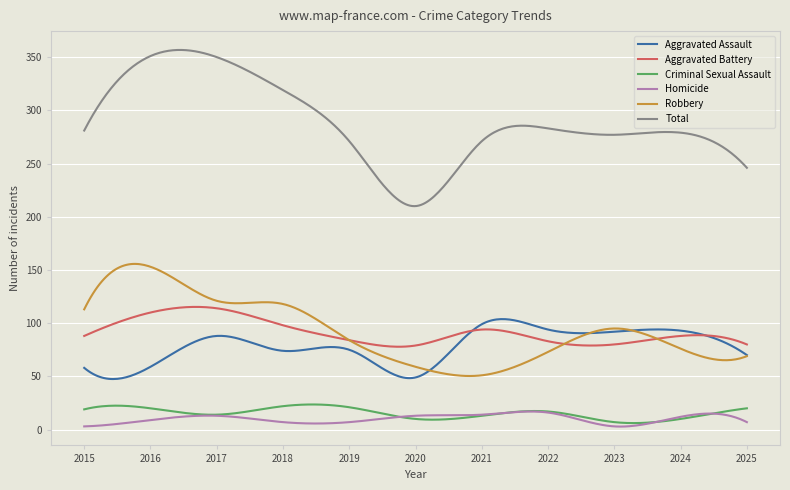

Which series has the largest total across all categories?

Total